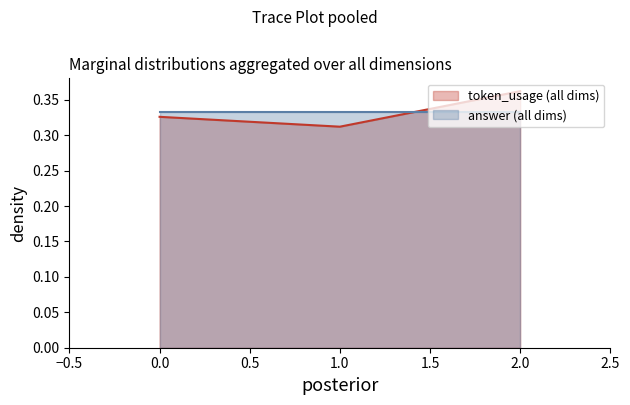

The answer (all dims) series shows 0.2 at 2.0. True or false?

False